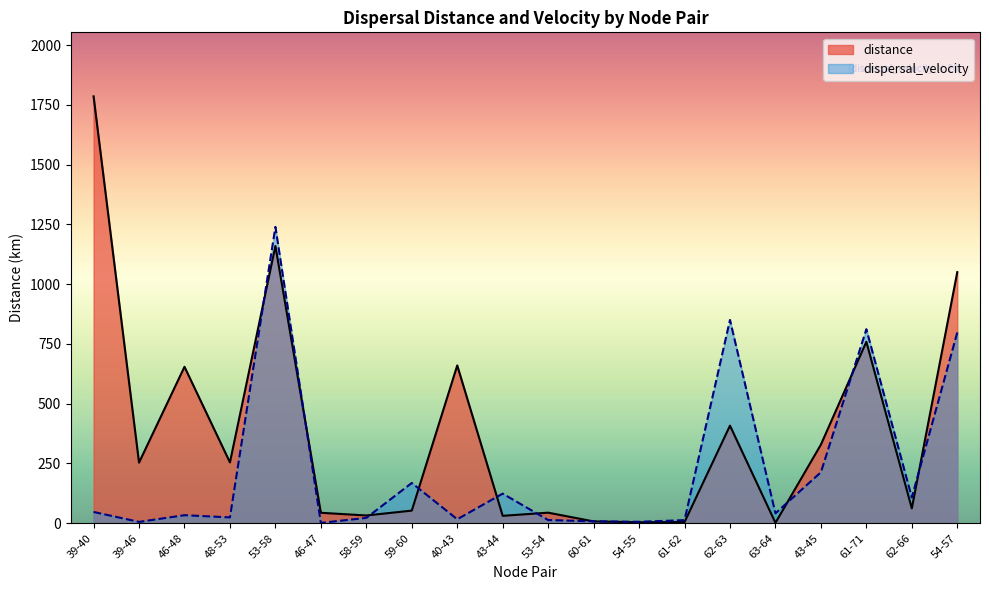

Rank the series at 39-46 from highest to lowest value.

distance, dispersal_velocity